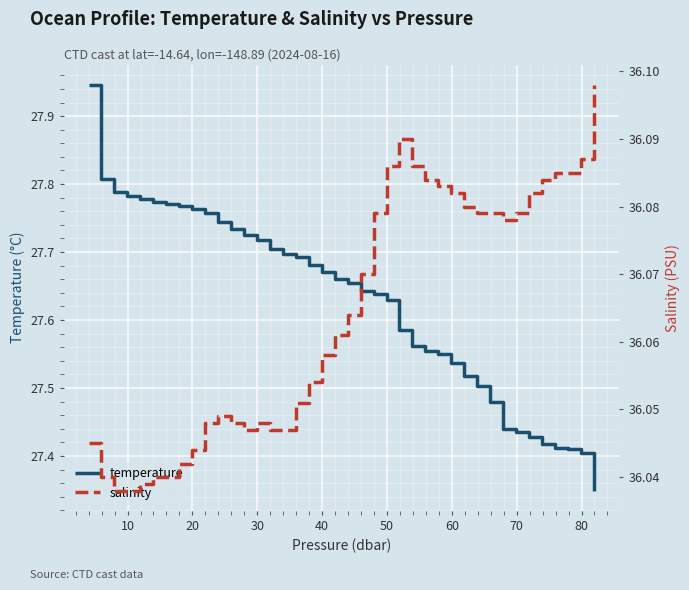

Reading left to right, what are all the values shown in this chart?

temperature: 27.9	27.8	27.8	27.8	27.8	27.8	27.8	27.8	27.8	27.8	27.7	27.7	27.7	27.7	27.7	27.7	27.7	27.7	27.7	27.7	27.7	27.6	27.6	27.6	27.6	27.6	27.6	27.5	27.5	27.5	27.5	27.5	27.4	27.4	27.4	27.4	27.4	27.4	27.4	27.3
salinity: 36.0	36.0	36.0	36.0	36.0	36.0	36.0	36.0	36.0	36.0	36.0	36.0	36.0	36.0	36.0	36.0	36.1	36.1	36.1	36.1	36.1	36.1	36.1	36.1	36.1	36.1	36.1	36.1	36.1	36.1	36.1	36.1	36.1	36.1	36.1	36.1	36.1	36.1	36.1	36.1